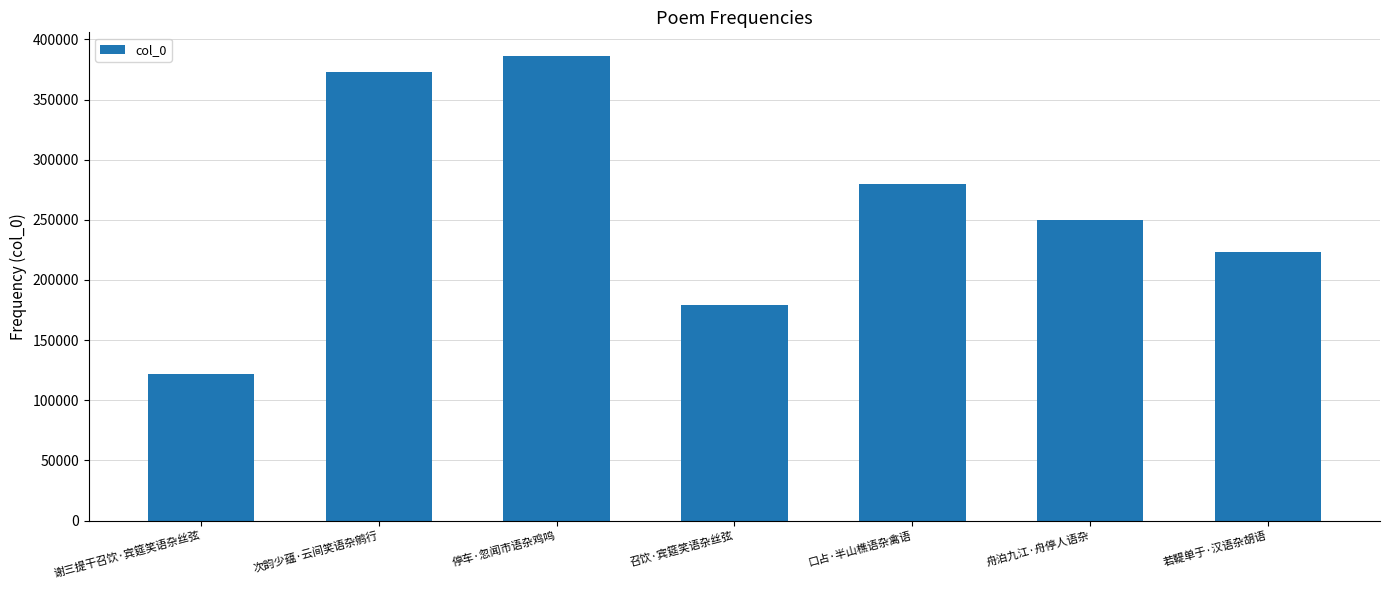

Is it true that the value at 谢三提干召饮·宾筵笑语杂丝弦 is 190514?

False